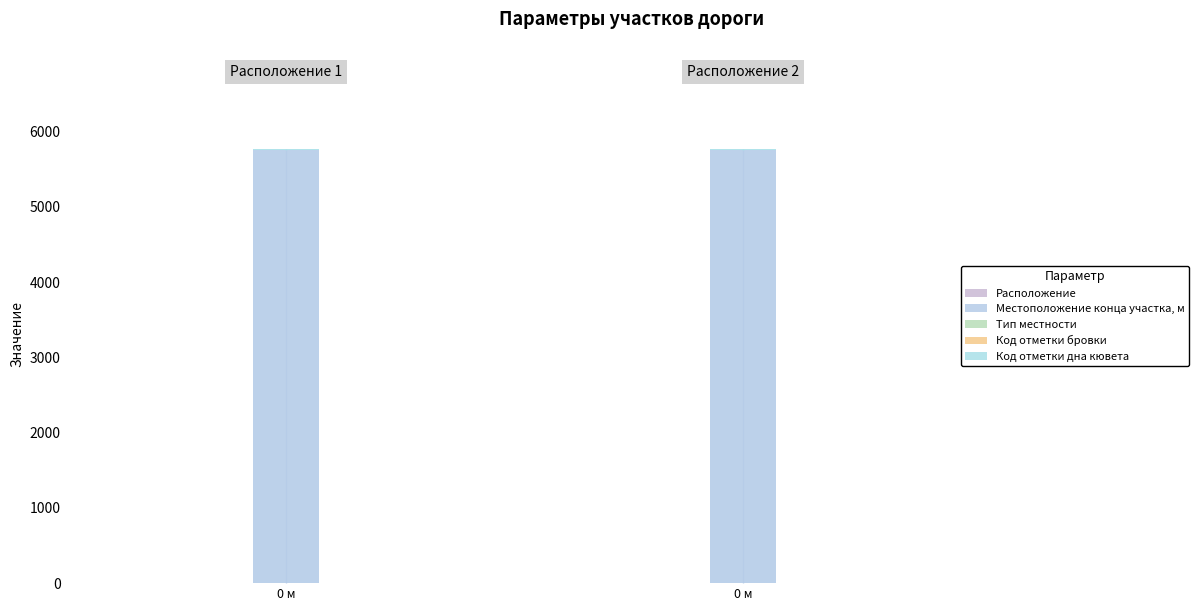

True or false: Код отметки дна кювета has a value of 1 at 0.

False